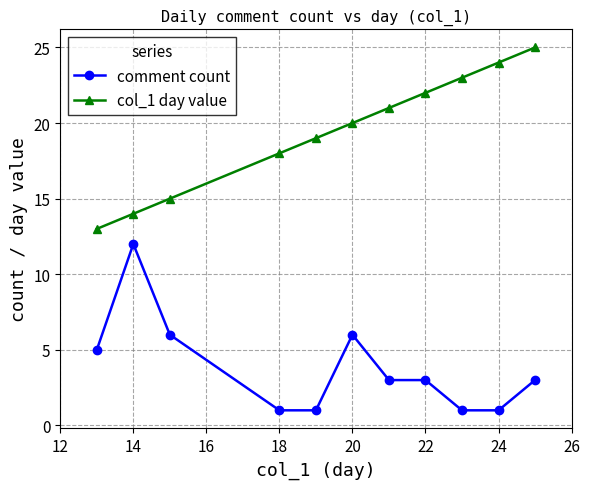

True or false: comment count and col_1 day value cross at least once.

False